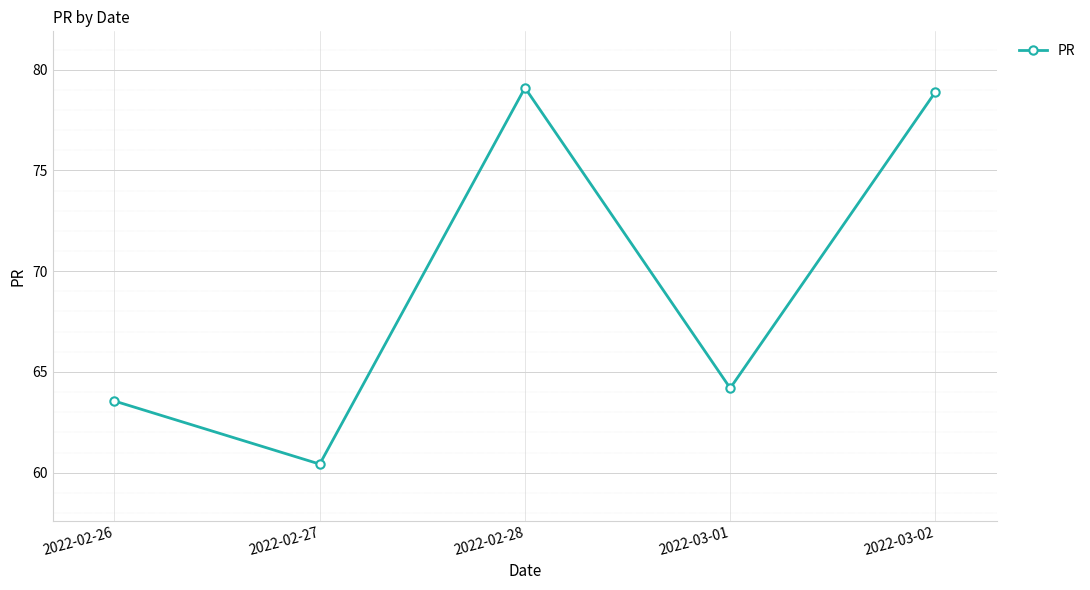

Rank the categories by value from lowest to highest.

2022-02-27, 2022-02-26, 2022-03-01, 2022-03-02, 2022-02-28